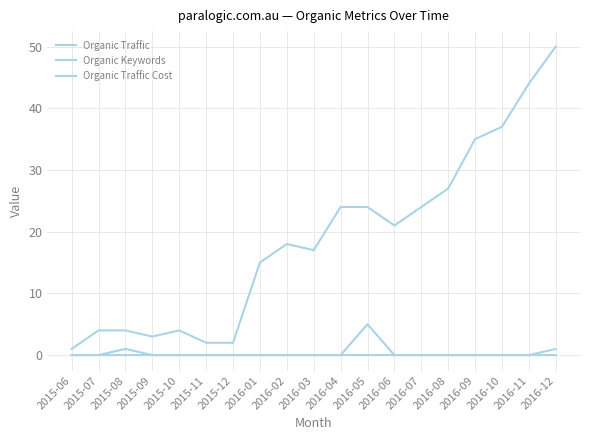

What is the sum of the Organic Keywords values at 2016-05 and 2016-07?

48